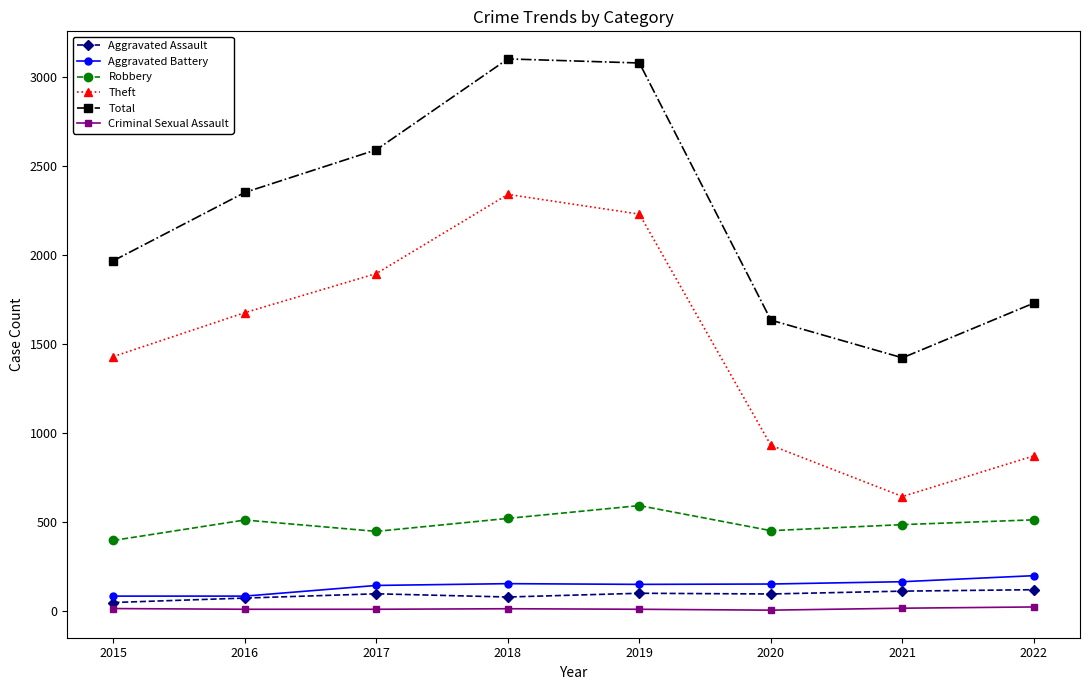

True or false: Aggravated Battery and Total cross at least once.

False